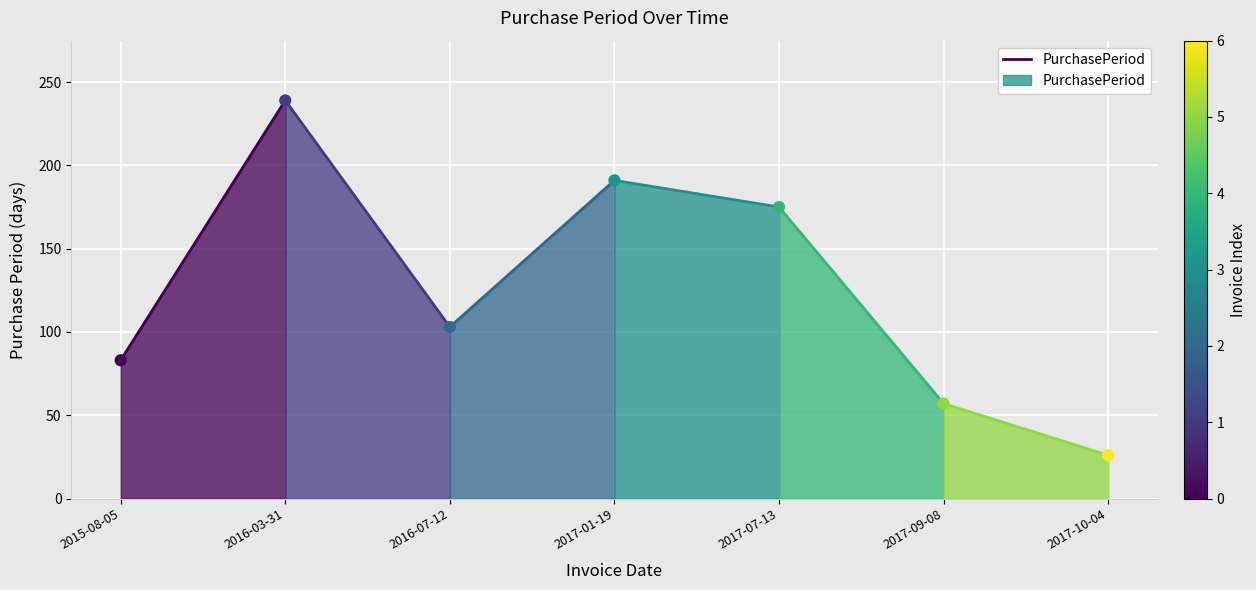

What is the range of Y values (max minus min)?

213